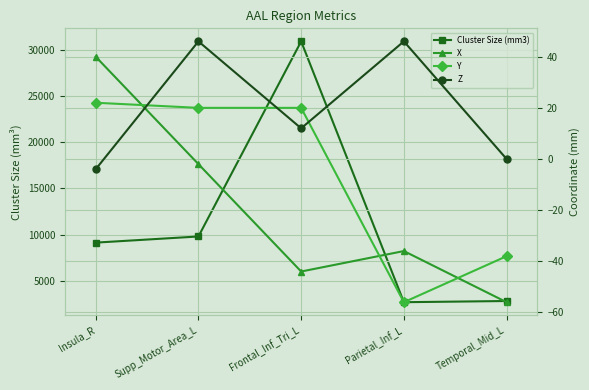

Reading right to left, extract all data points from this chart.

Cluster Size (mm3): 2824	2696	30888	9800	9136
X: -56	-36	-44	-2	40
Y: -38	-56	20	20	22
Z: 0	46	12	46	-4